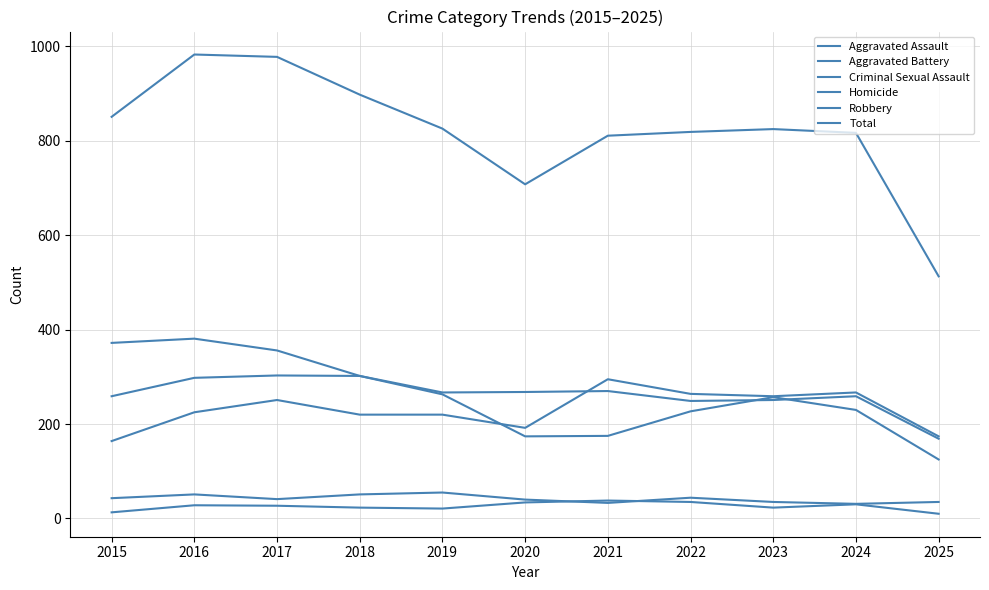

Which category has the highest value across all series?

2016